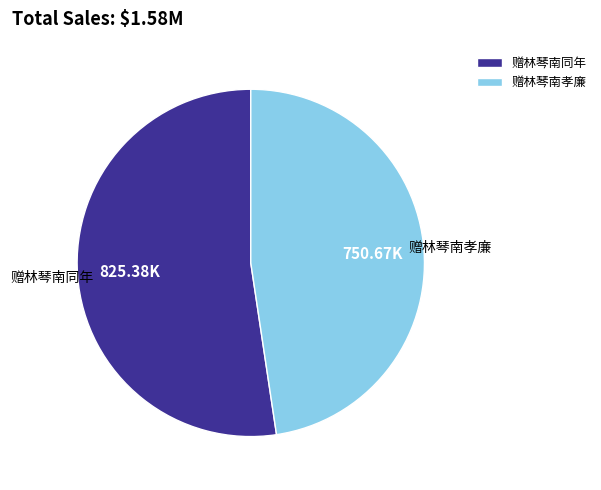

Which slice represents more than half of the pie?

赠林琴南同年